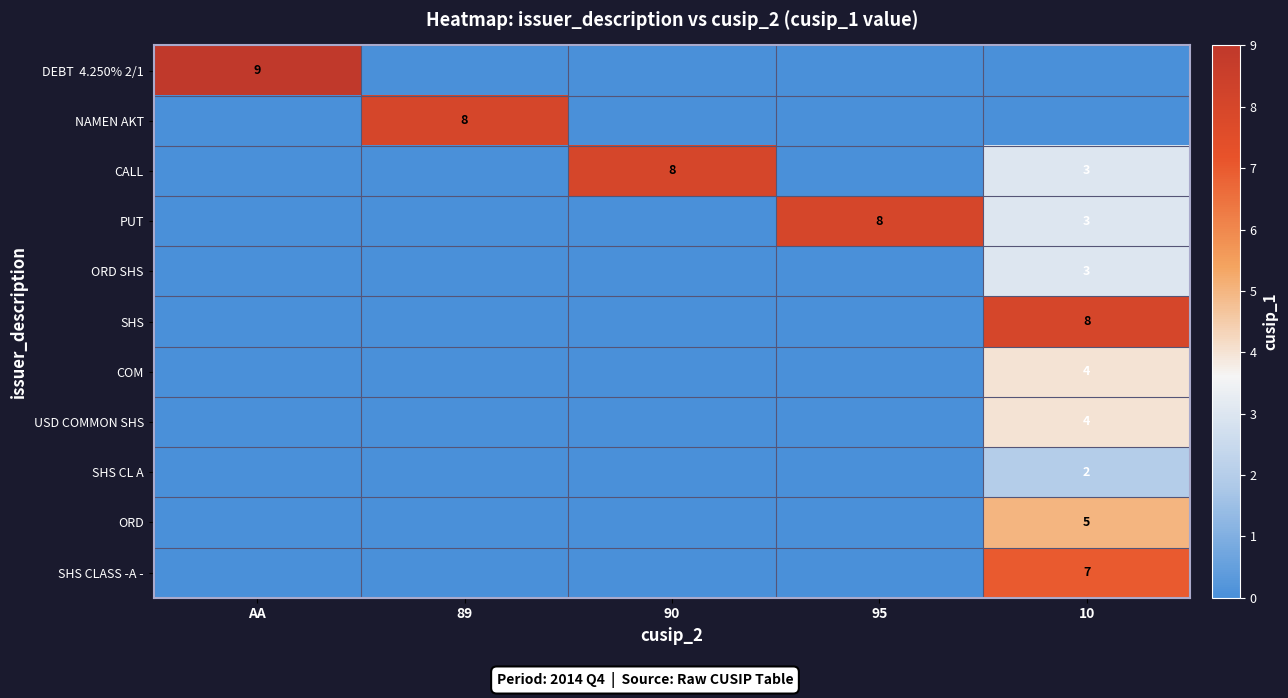

The SHS CLASS -A - series shows 7 at 10. True or false?

True